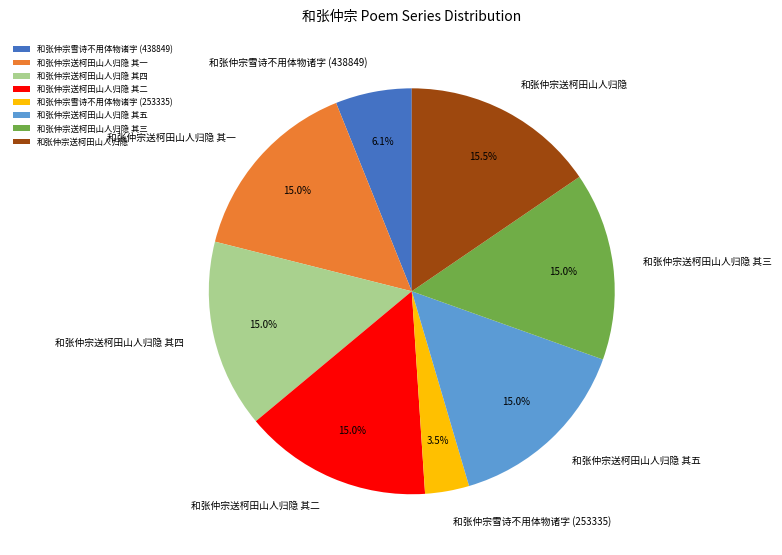

Is there a majority slice in this chart?

No